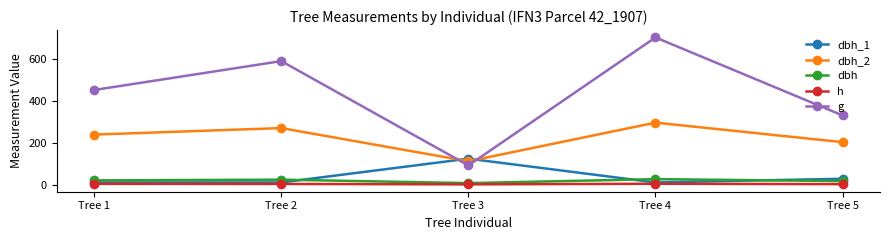

Which series changed the most between Tree 4 and Tree 5?

g